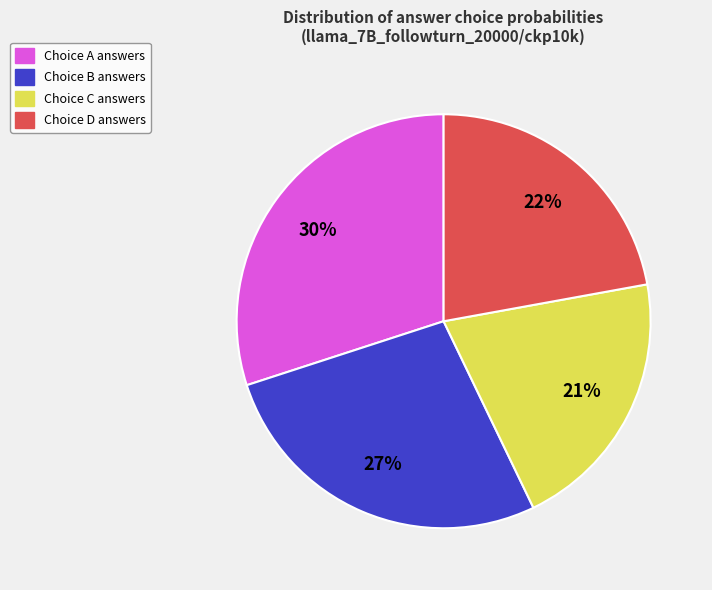

To the nearest percent, what is the average slice percentage?

25%